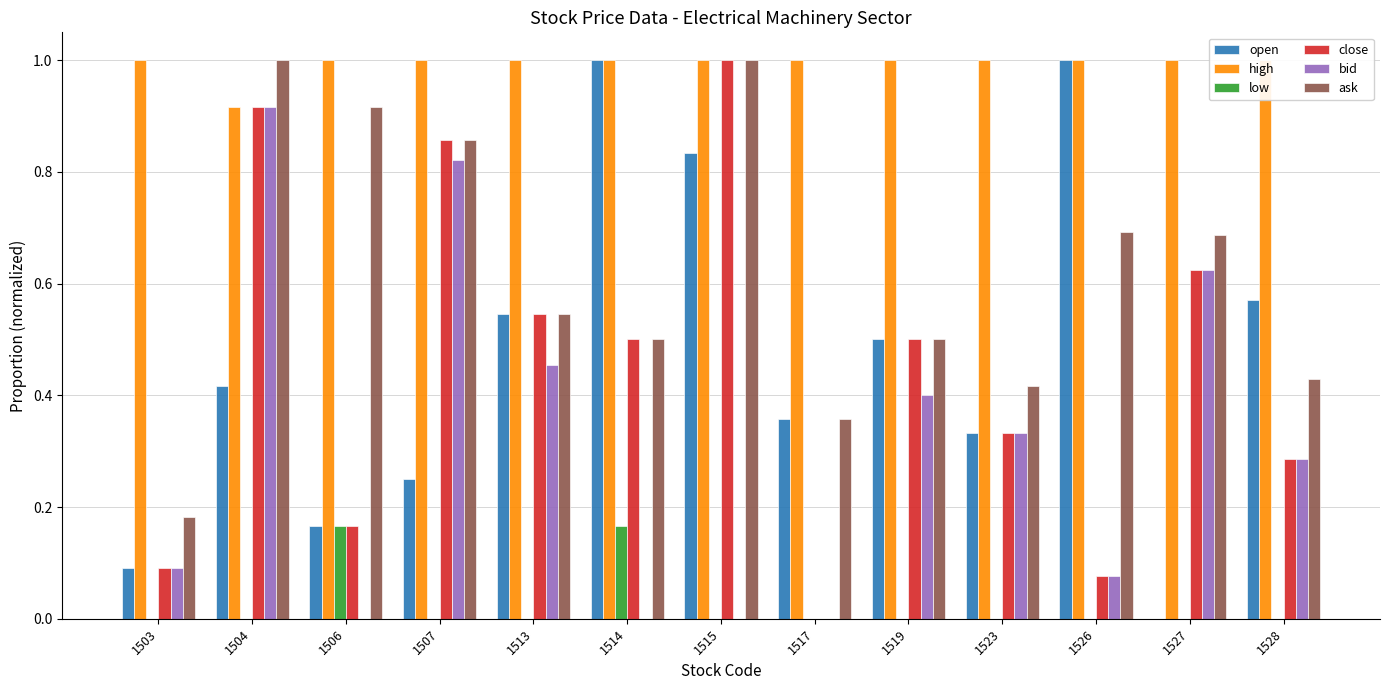

What is the difference between the highest and lowest values at 1526?

1.0